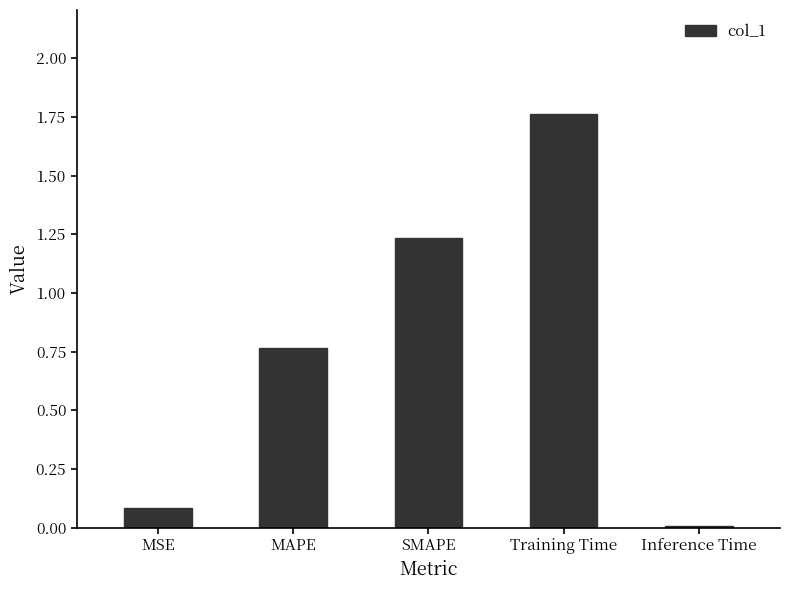

Which category has the highest value across all series?

Training Time